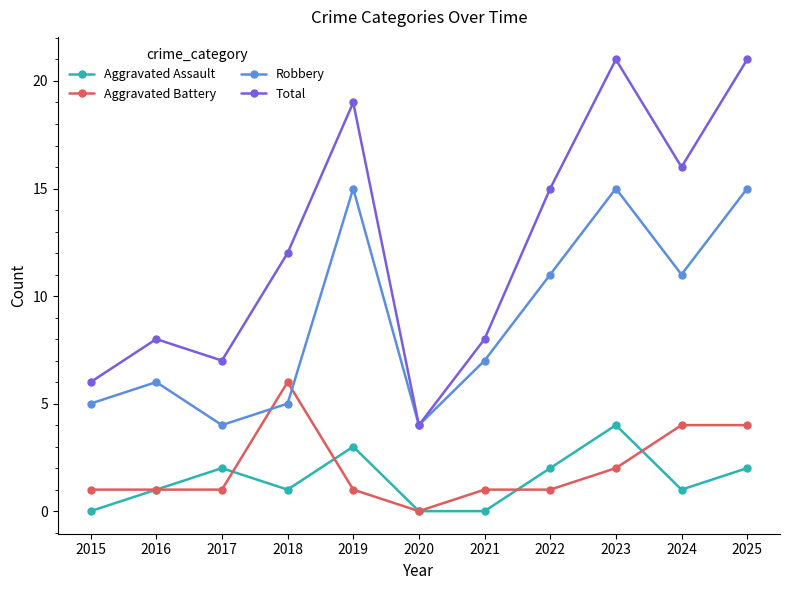

True or false: Robbery and Aggravated Assault cross at least once.

False